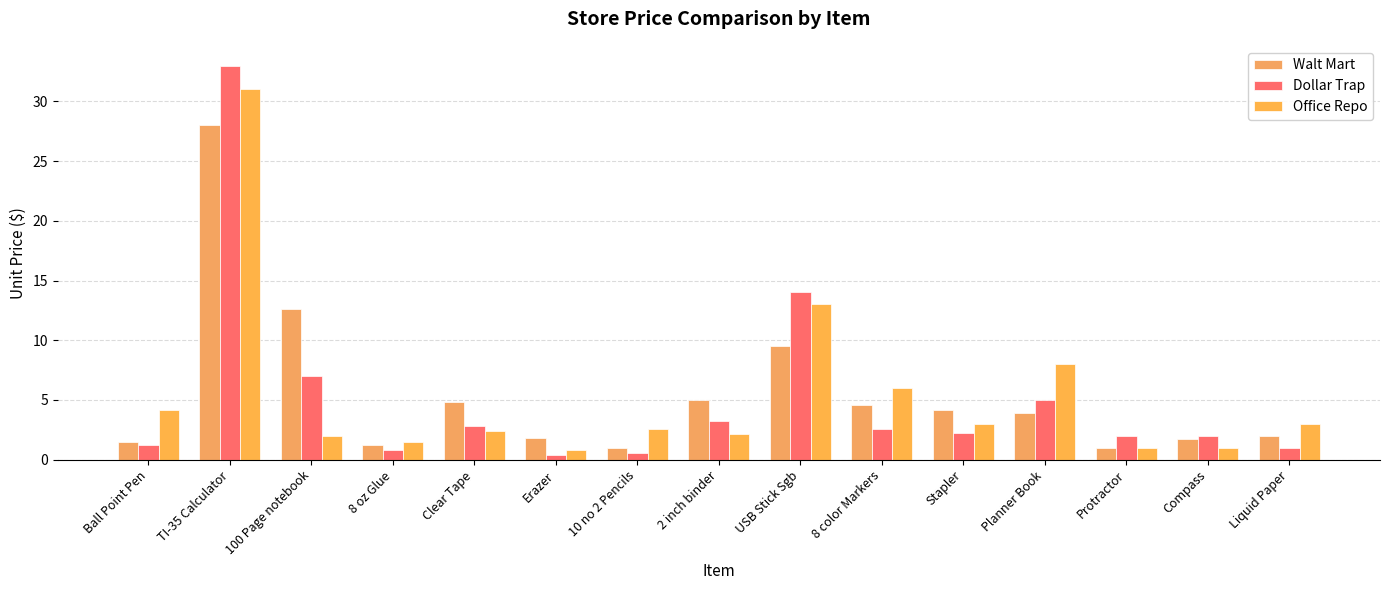

Which series has the largest range (max minus min)?

Dollar Trap